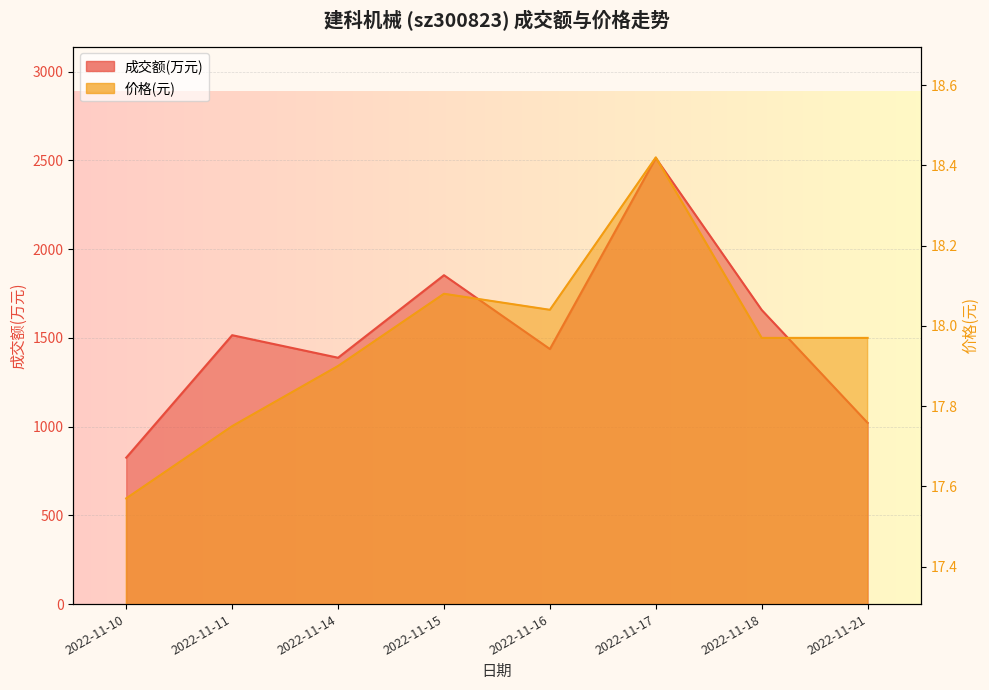

Between 2022-11-16 and 2022-11-17, which series saw the biggest shift?

成交额(万元)